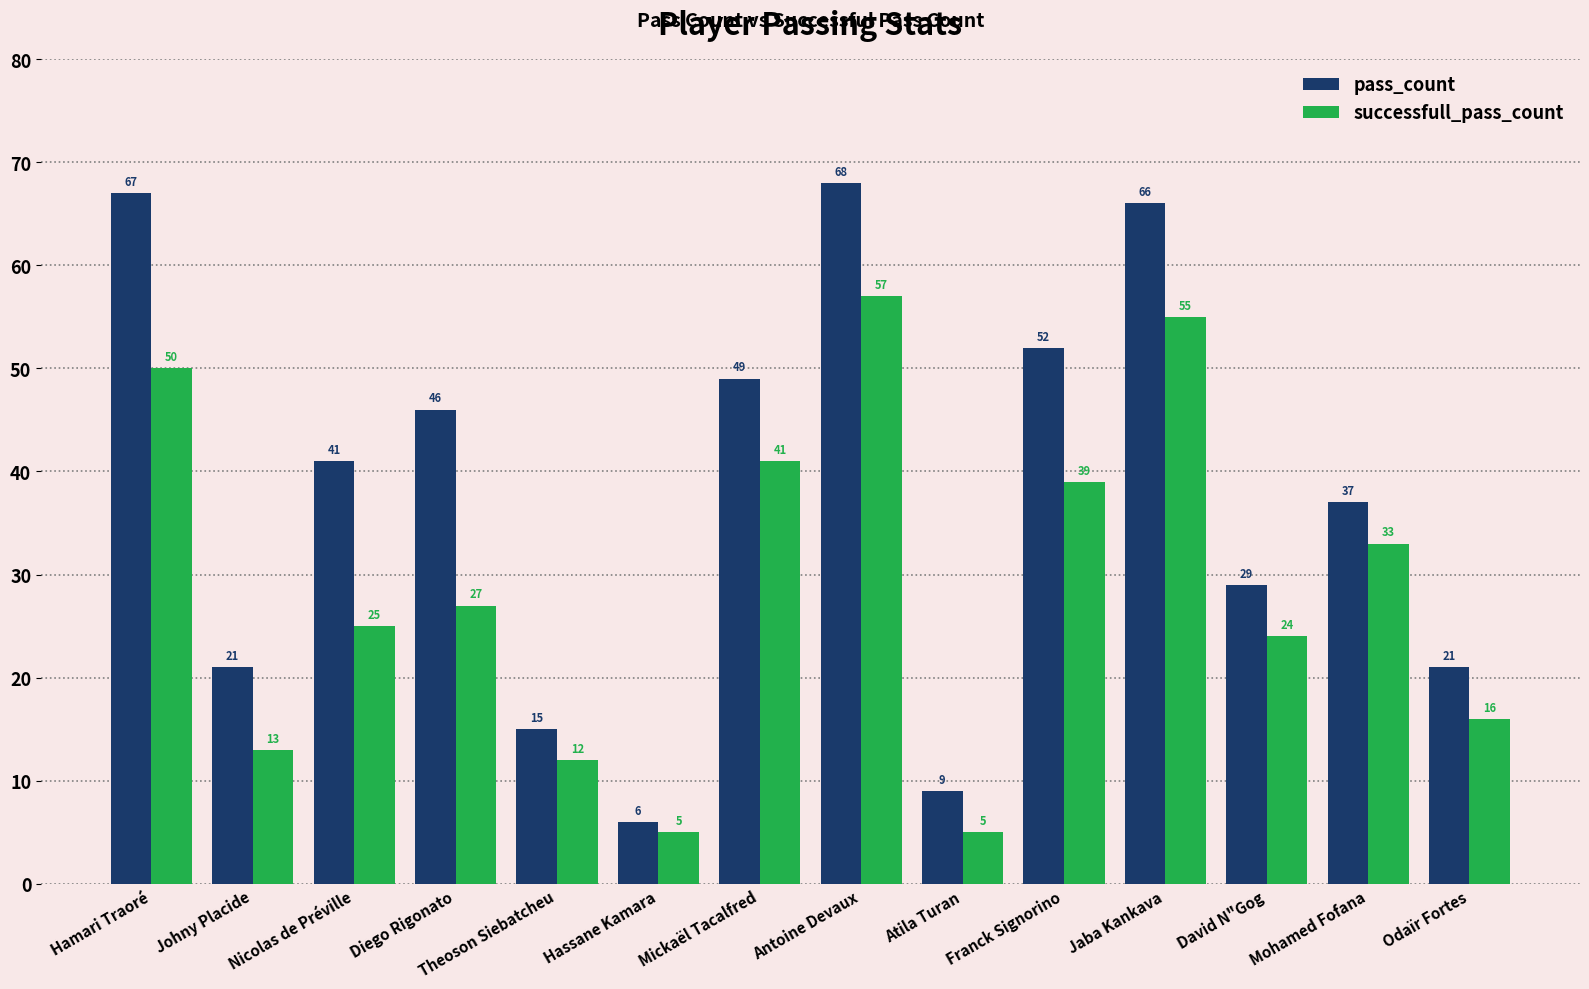

Which label corresponds to the largest value in the chart?

Antoine Devaux